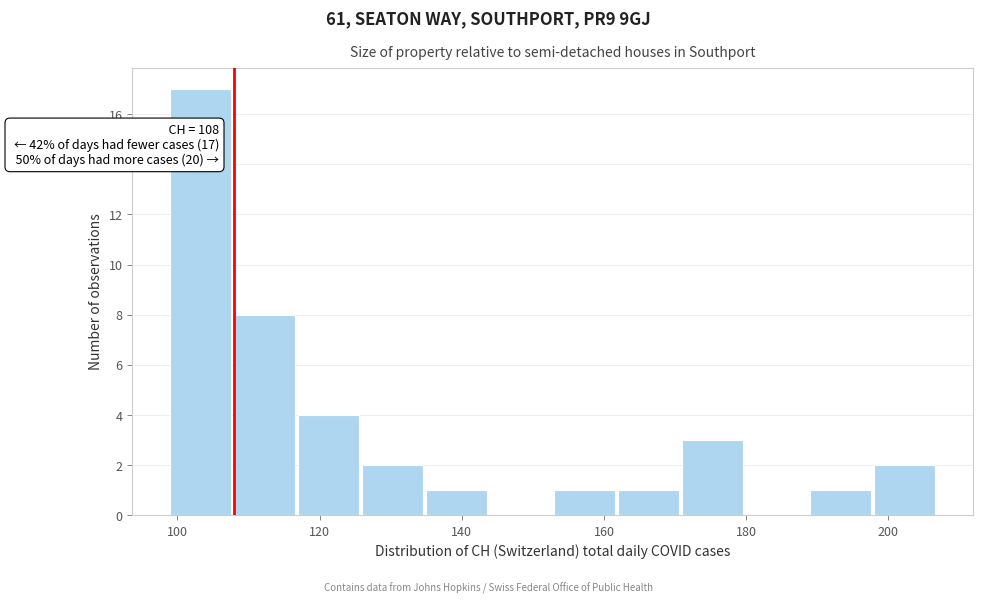

Which range on the x-axis has the tallest bar?

99 to 108